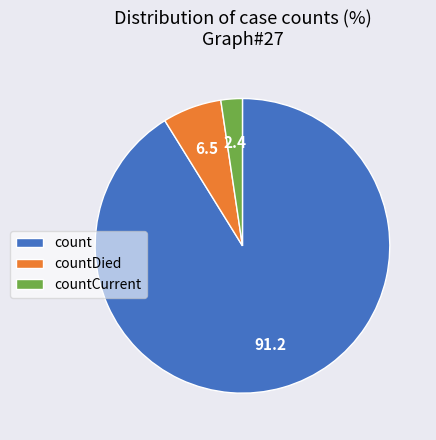

Is there a majority slice in this chart?

Yes